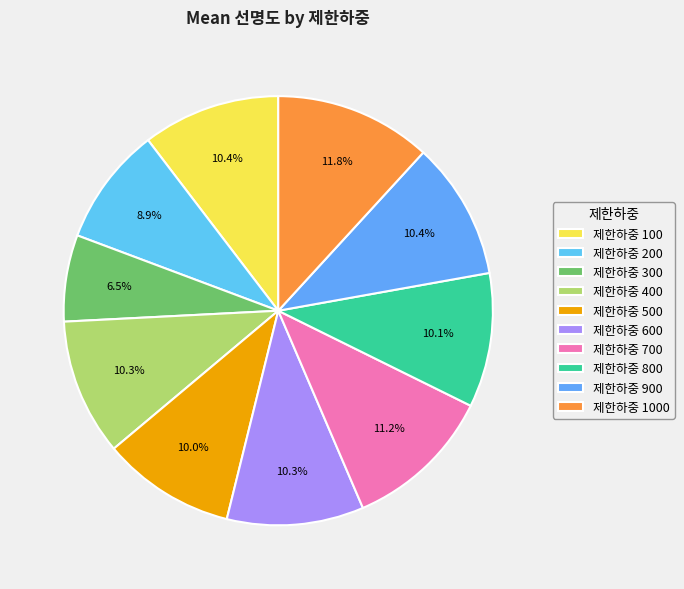

How many segments does this pie chart have?

10